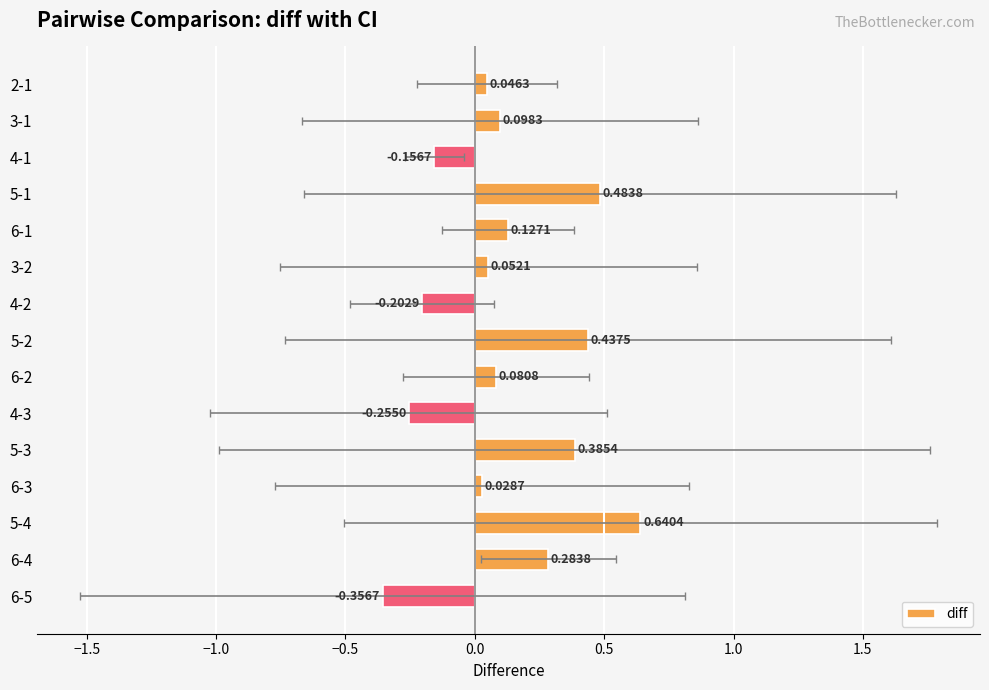

The value at 5-4 is 1.0. True or false?

False